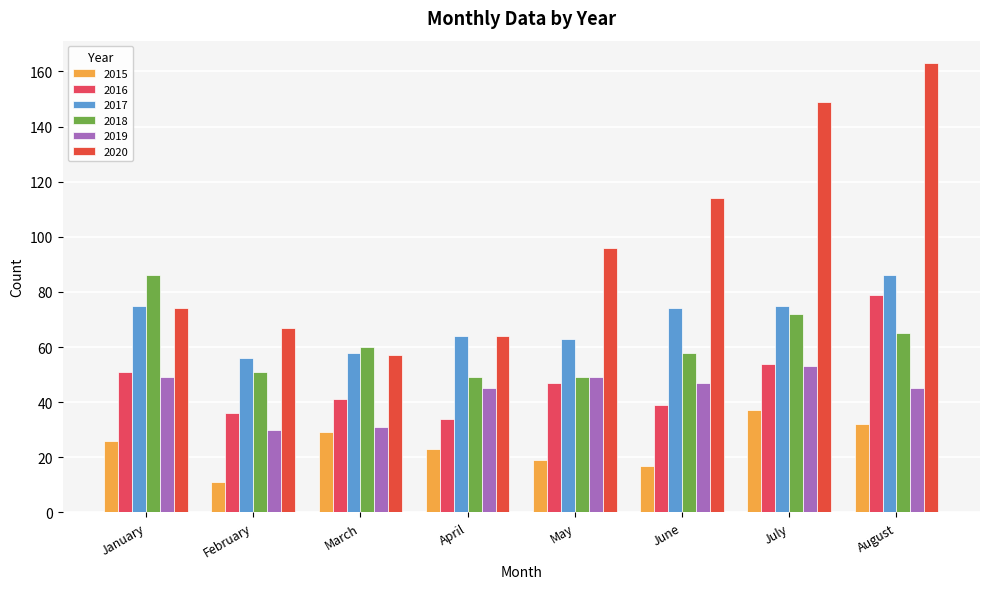

The value of 2015 at March is 29. True or false?

True